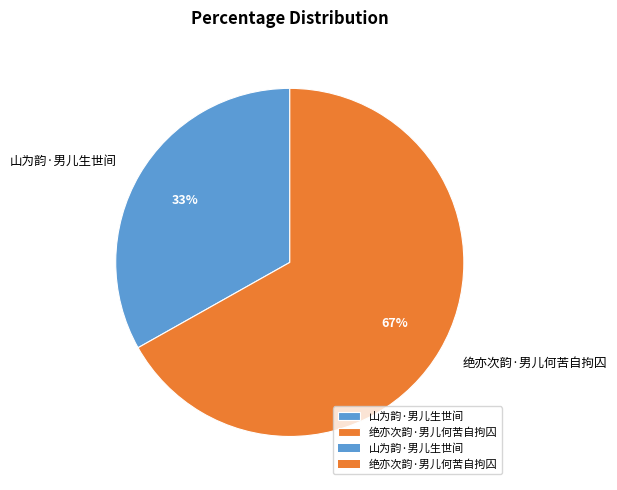

Rank the categories by value from highest to lowest.

绝亦次韵·男儿何苦自拘囚, 山为韵·男儿生世间